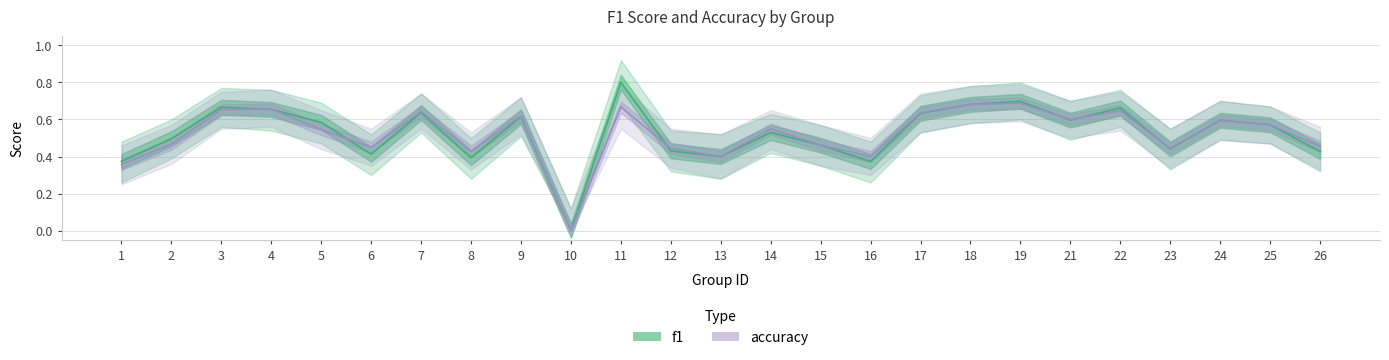

How many series are shown in this chart?

2